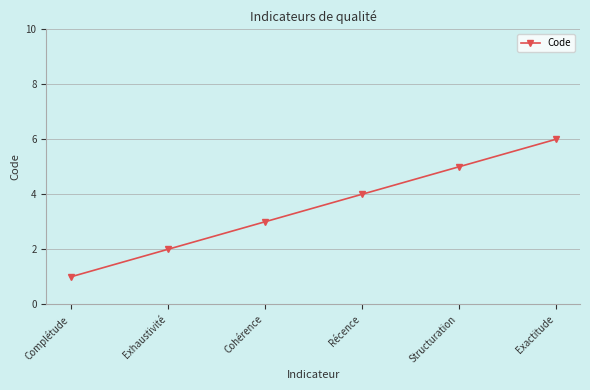

How many distinct data groups are displayed?

1